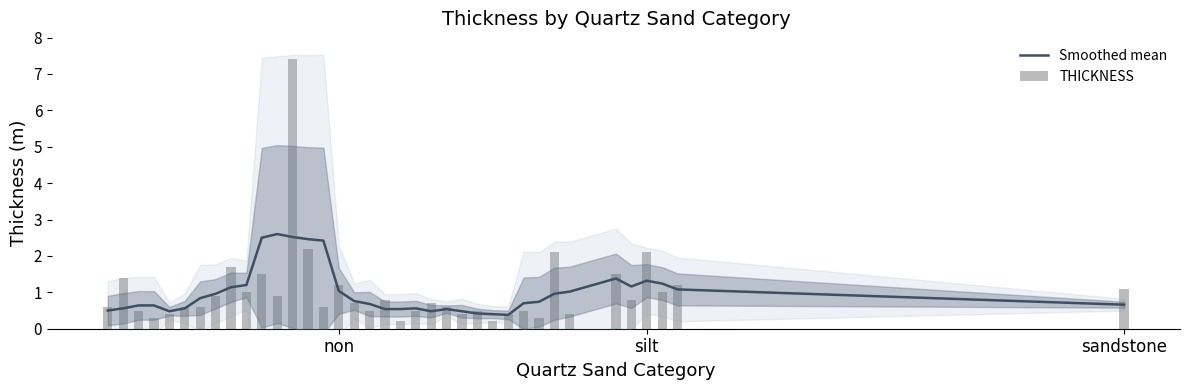

What is the total value across all series at 11?

3.5